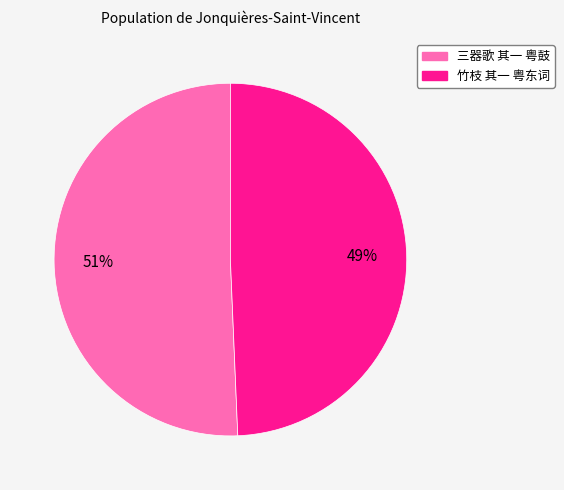

Which has a higher value, 竹枝 其一 粤东词 or 三器歌 其一 粤鼓?

三器歌 其一 粤鼓